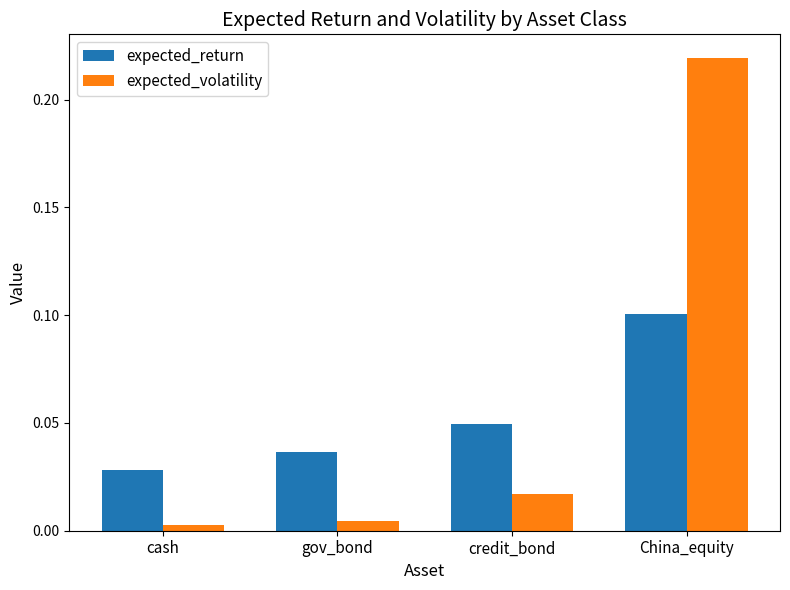

At which label does expected_volatility reach its peak?

China_equity